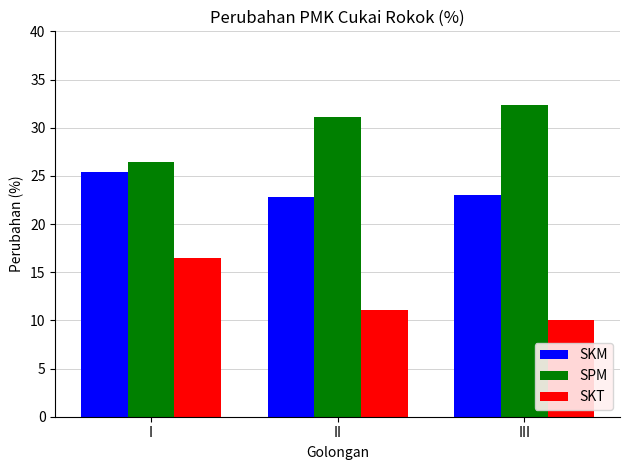

List the series in order of their overall mean, lowest first.

SKT, SKM, SPM